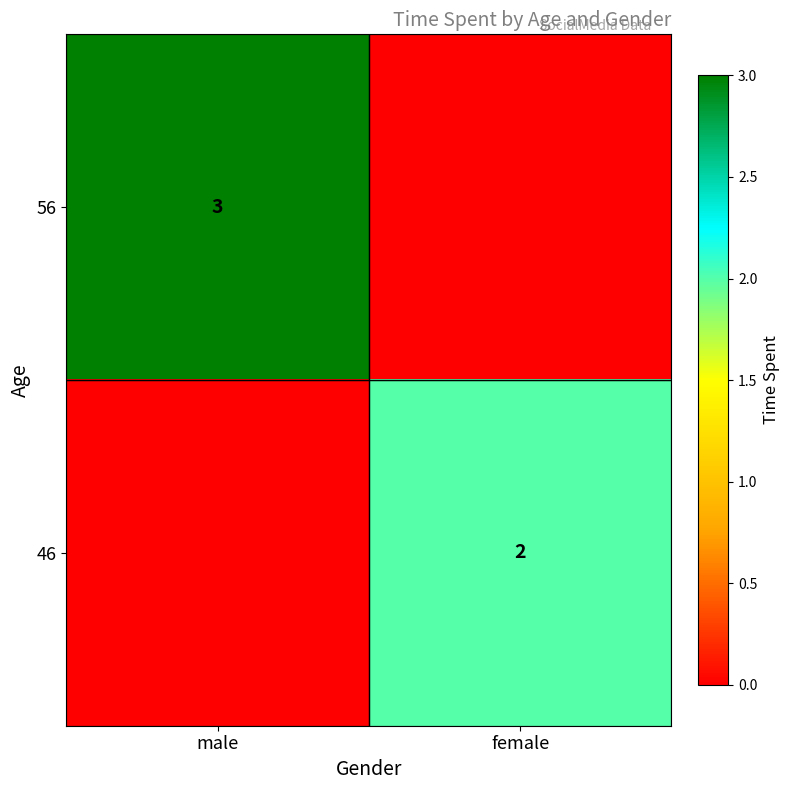

Is it true that 46 equals 2 at female?

True